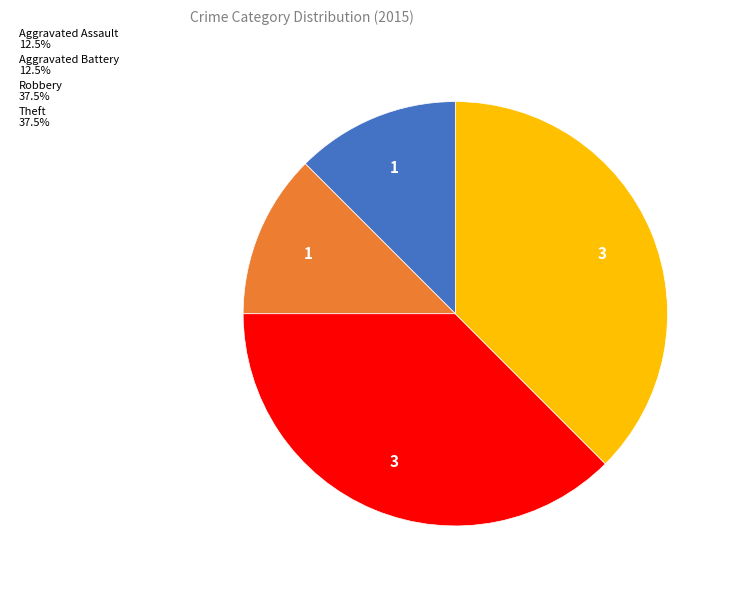

Is there any slice that represents more than half of the pie?

No